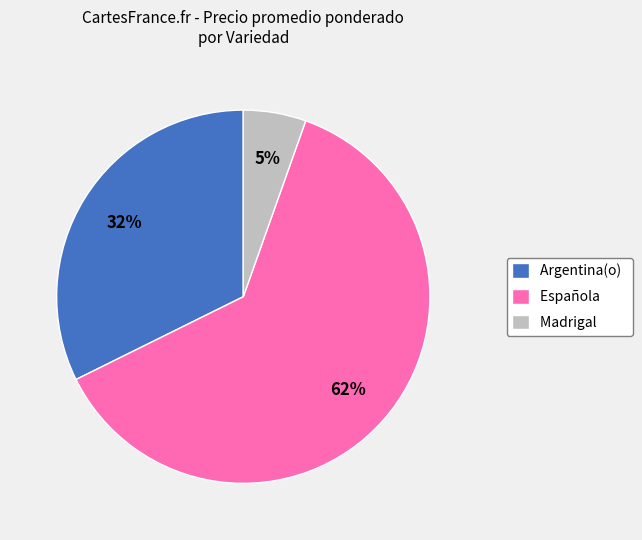

Is Española the majority of the pie?

Yes